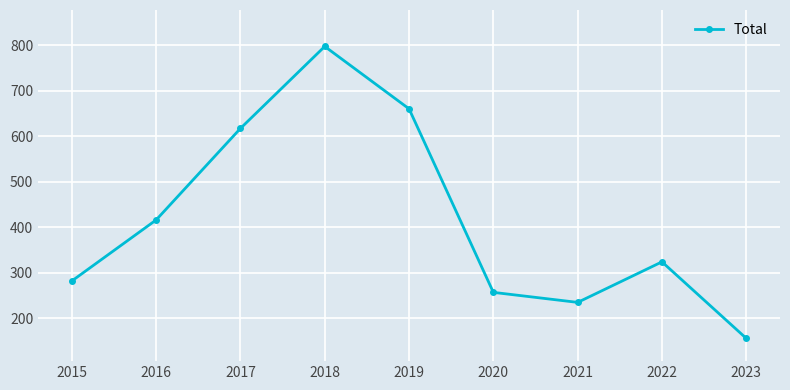

Rank the categories by value from lowest to highest.

2023, 2021, 2020, 2015, 2022, 2016, 2017, 2019, 2018